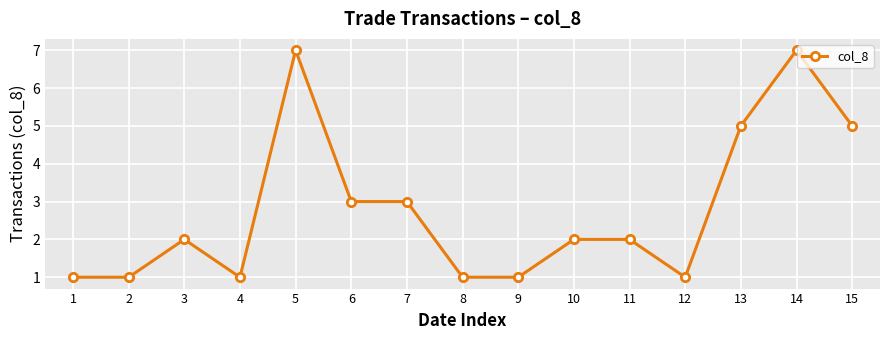

What is the average value?

3